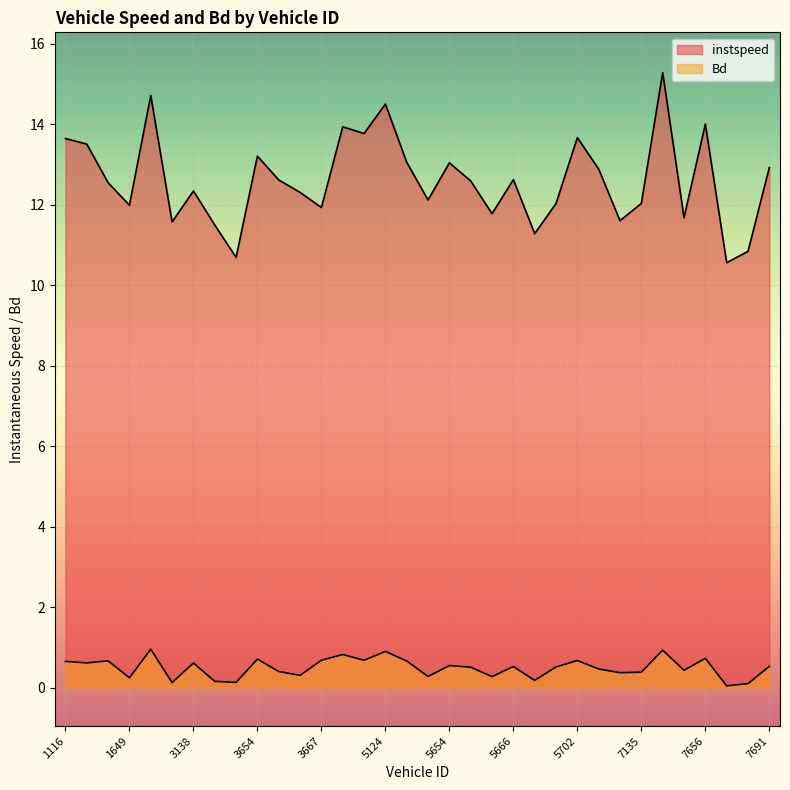

What is the value of the Bd point at the 19th from the left?

0.6